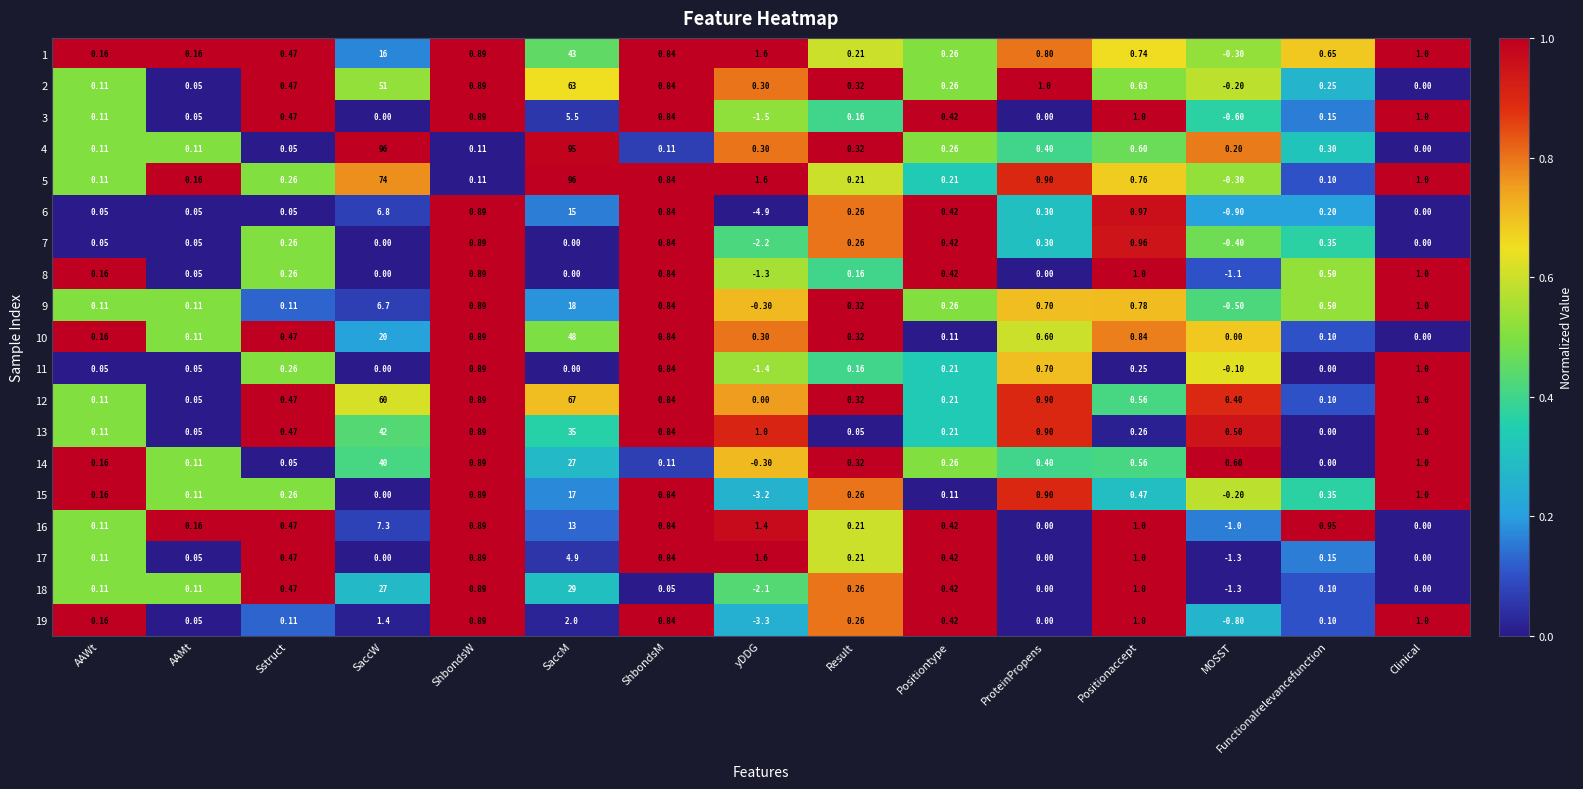

Is the value of 2 at ShbondsM greater than the value of 8 at Positiontype?

Yes